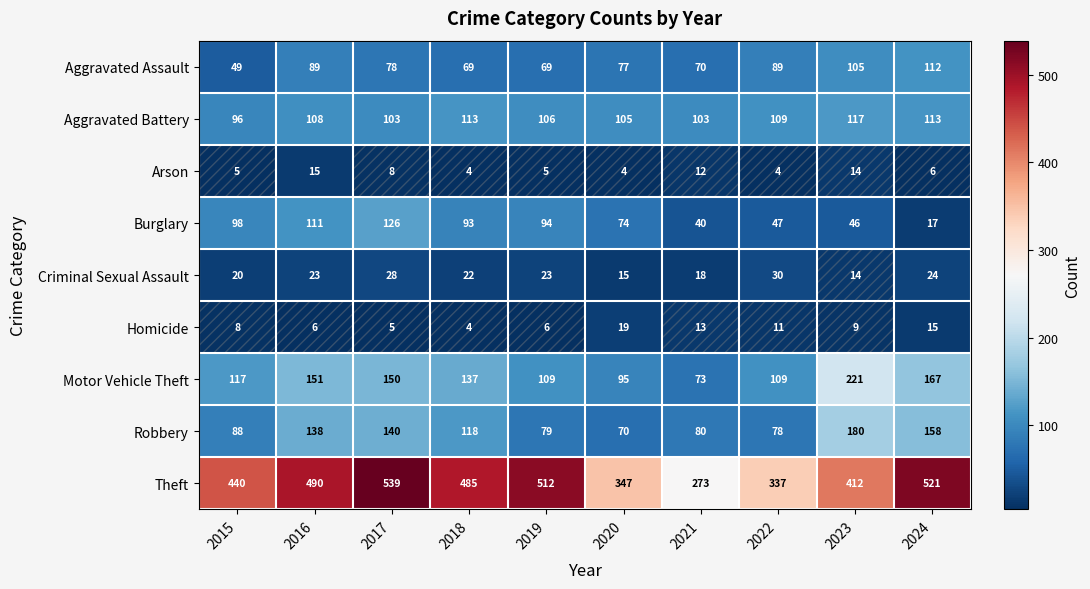

Is the value of Burglary at 2022 greater than the value of Criminal Sexual Assault at 2015?

Yes